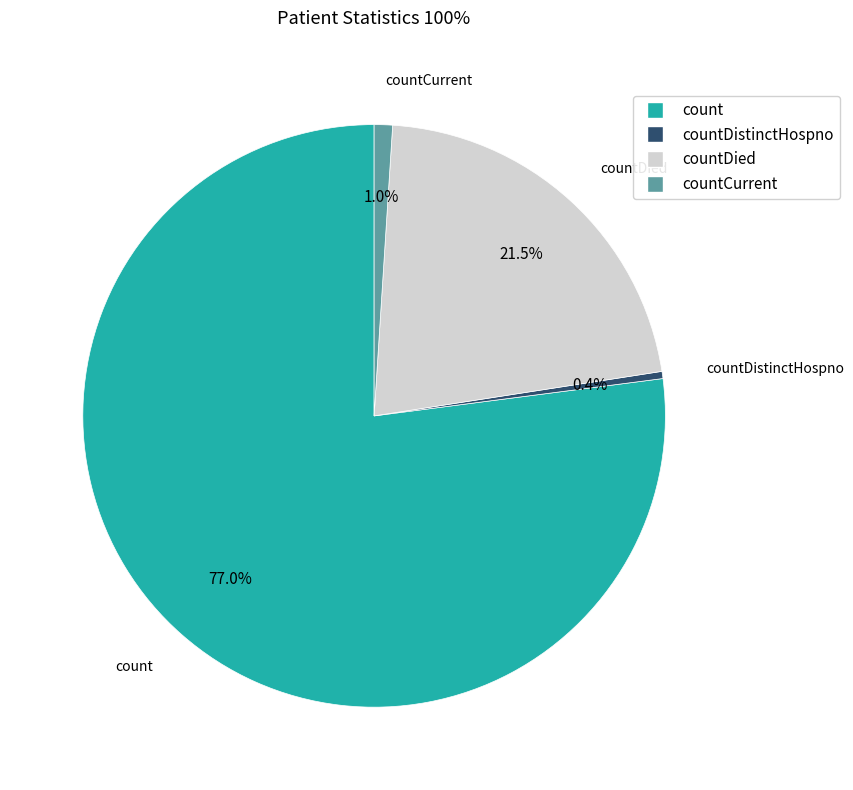

What is the ratio of the value at countDistinctHospno to the value at countCurrent?

0.4